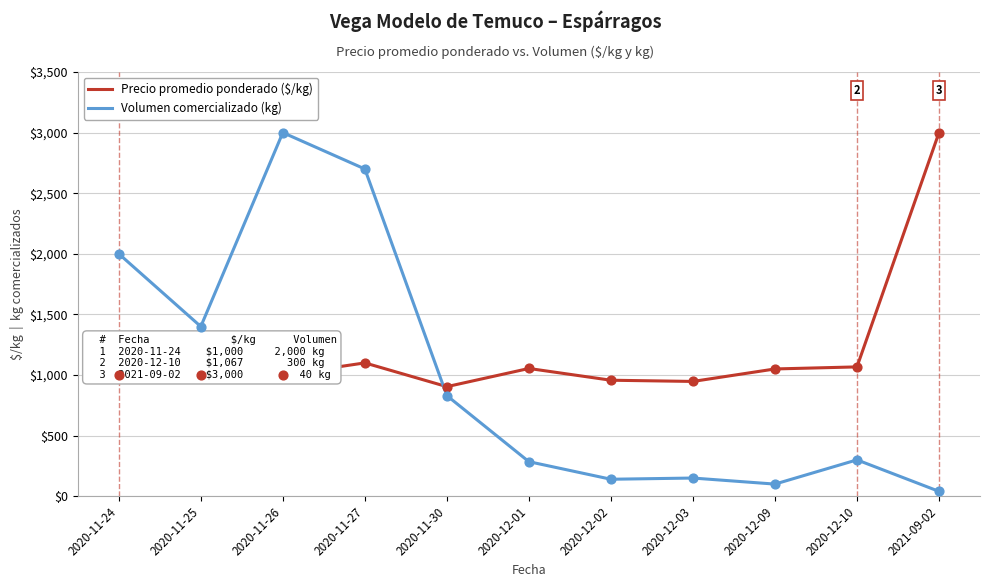

What is the total value across all series at 2020-11-25?

2400